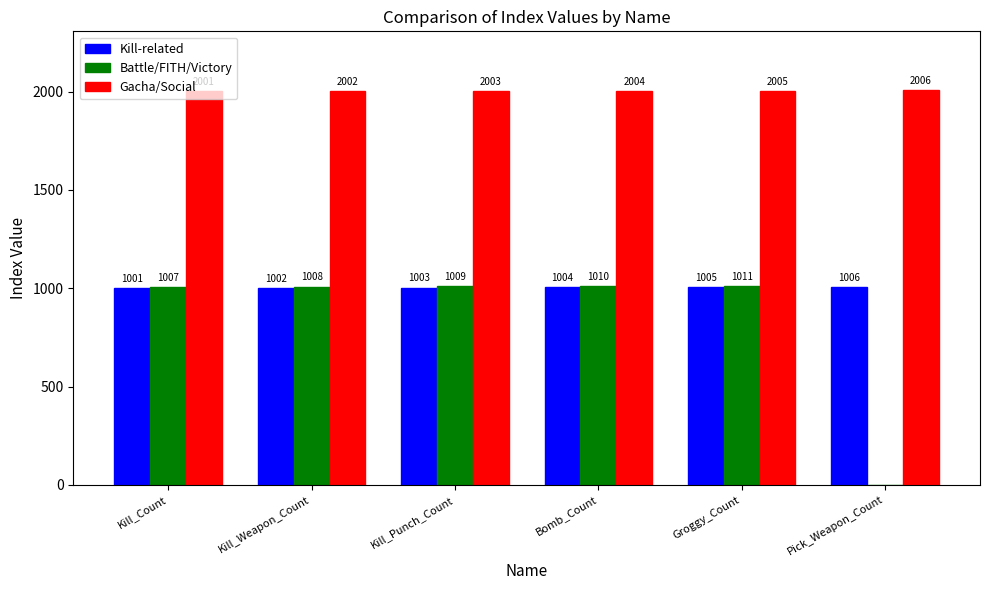

Count the number of data series in this chart.

3